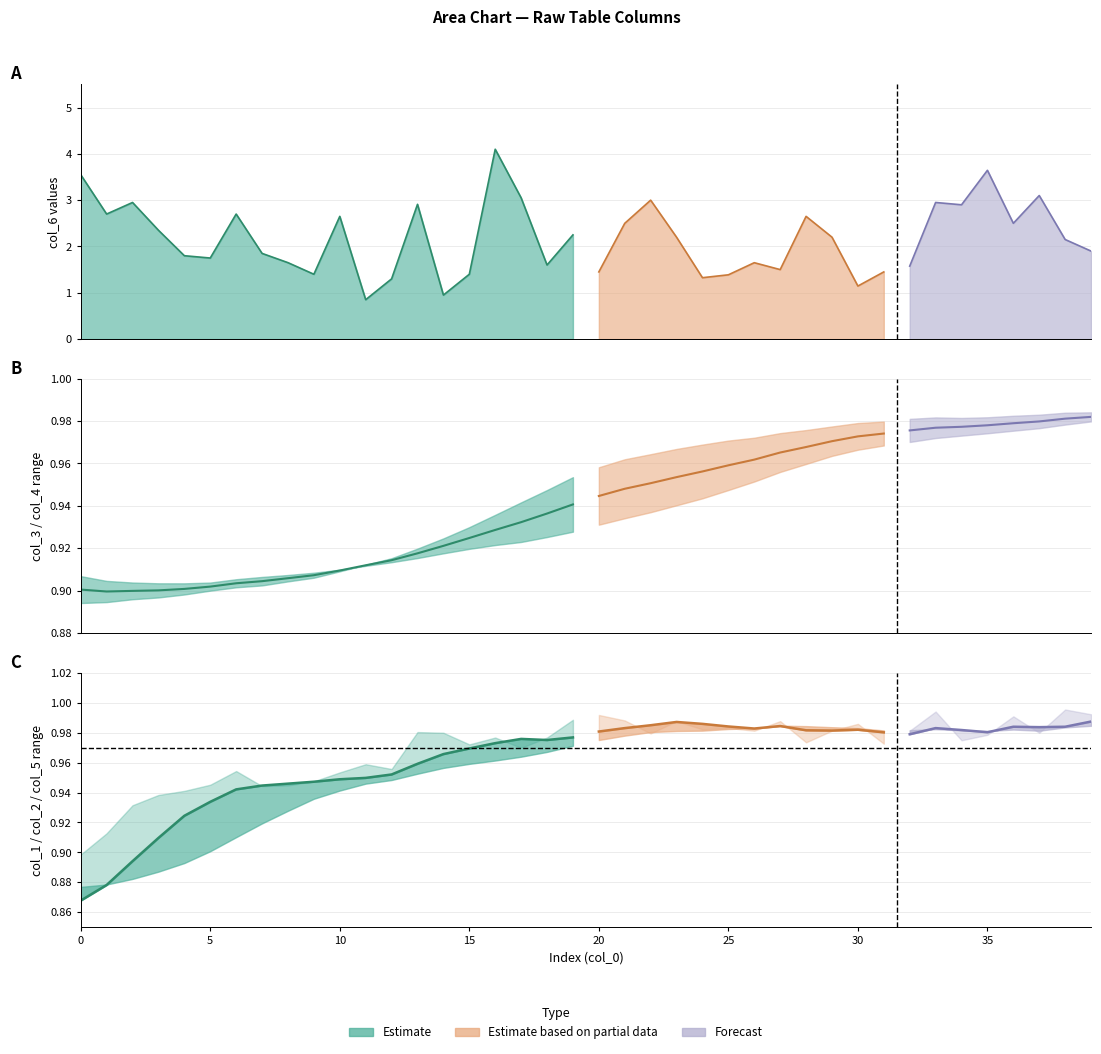

What is the average value of the col_3 series?

0.9